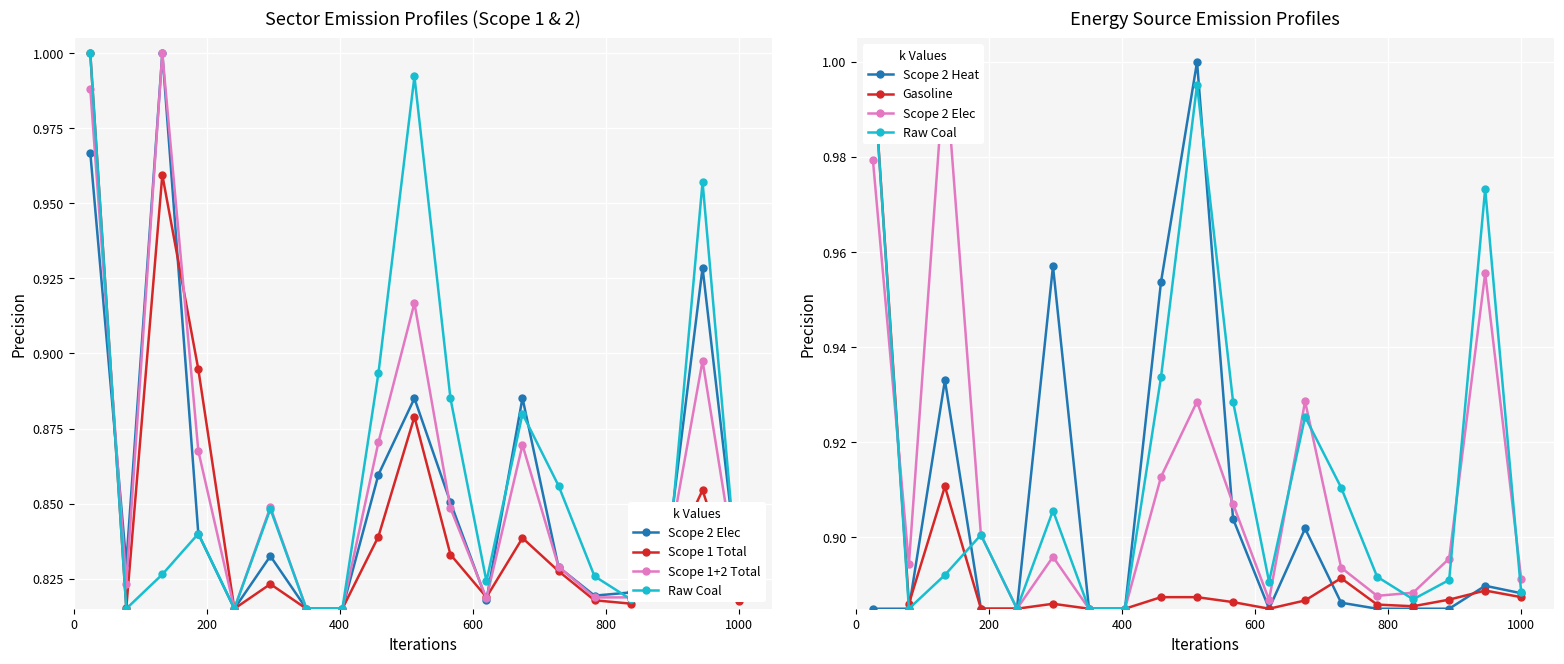

After their last crossing, which series has the higher values: Scope 2 Elec or Gasoline?

Scope 2 Elec